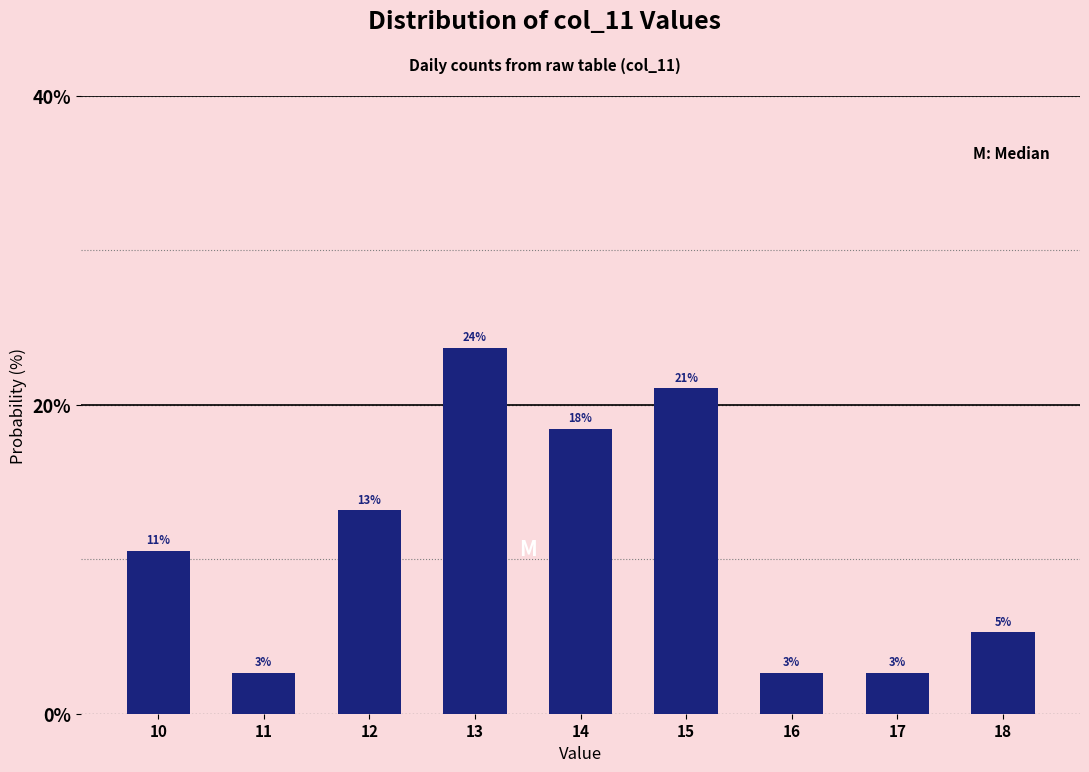

How many bars are there in total?

9